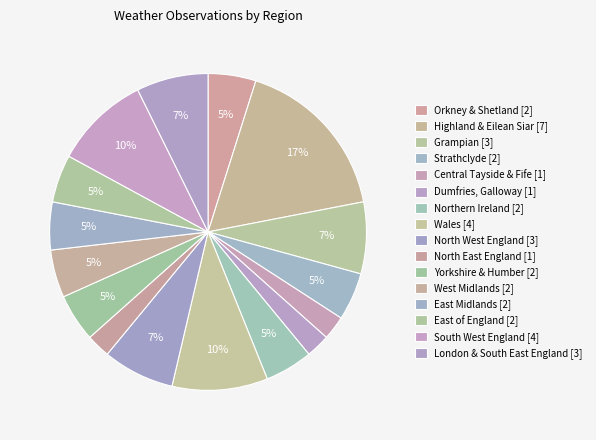

Count the number of slices in the pie.

16